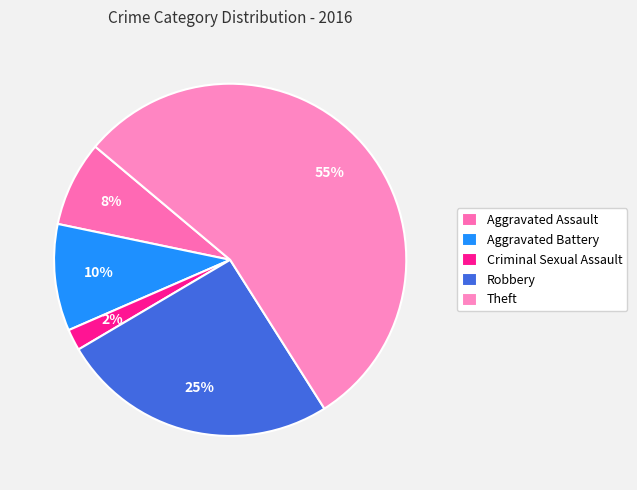

What is the largest slice in the pie chart?

Theft